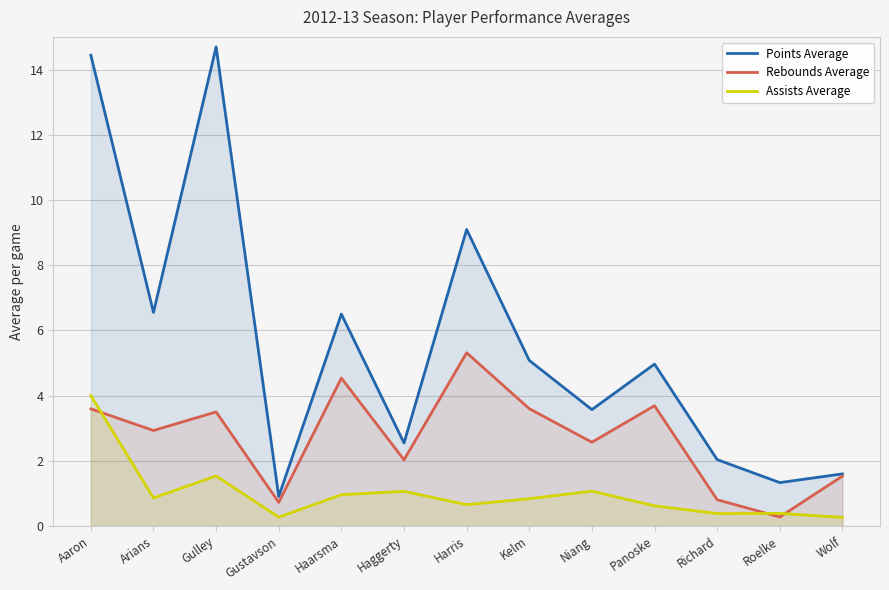

Which has a higher value, Haggerty or Arians?

Arians